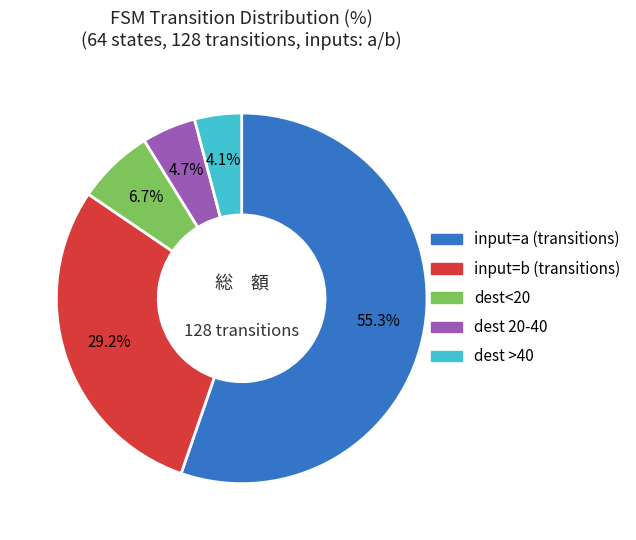

What portion of the pie excludes dest<20?

93.3%